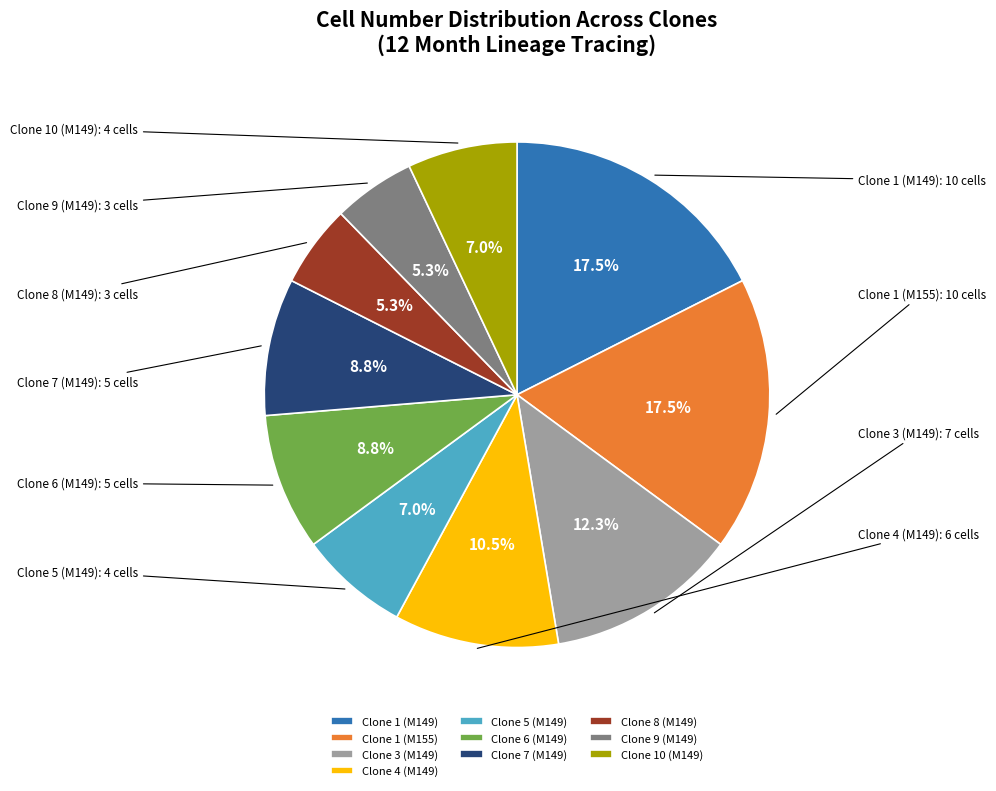

How much of the chart is everything except Clone 7 (M149)?

91.2%